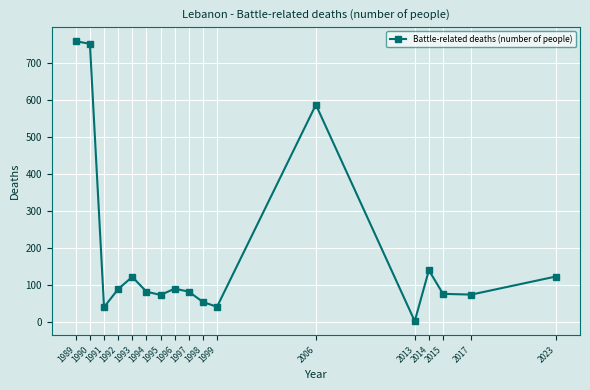

What is the maximum value shown in the chart?

760